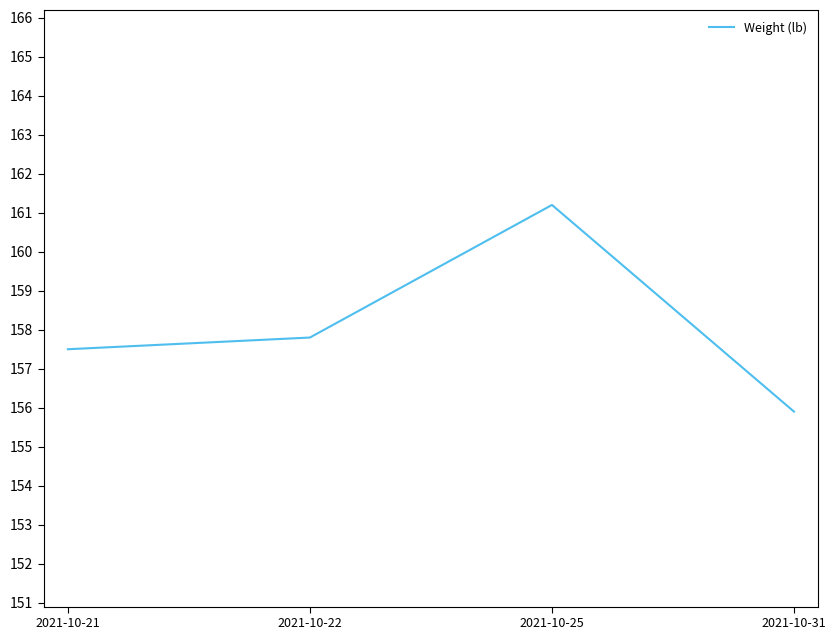

Rank the categories by value from highest to lowest.

2021-10-25, 2021-10-22, 2021-10-21, 2021-10-31